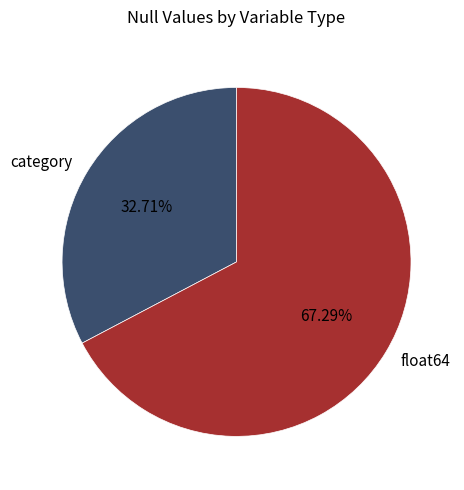

What is the smallest slice in the pie chart?

category